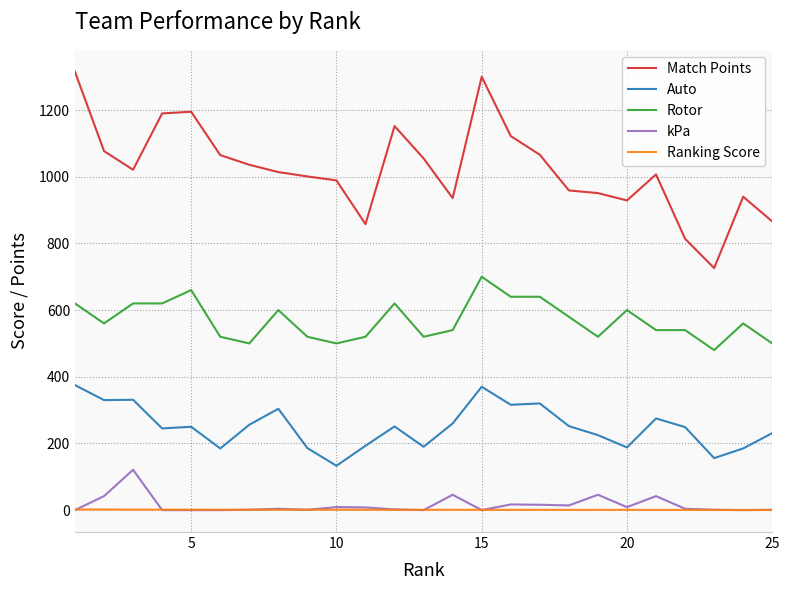

Which series has the largest total across all categories?

Match Points